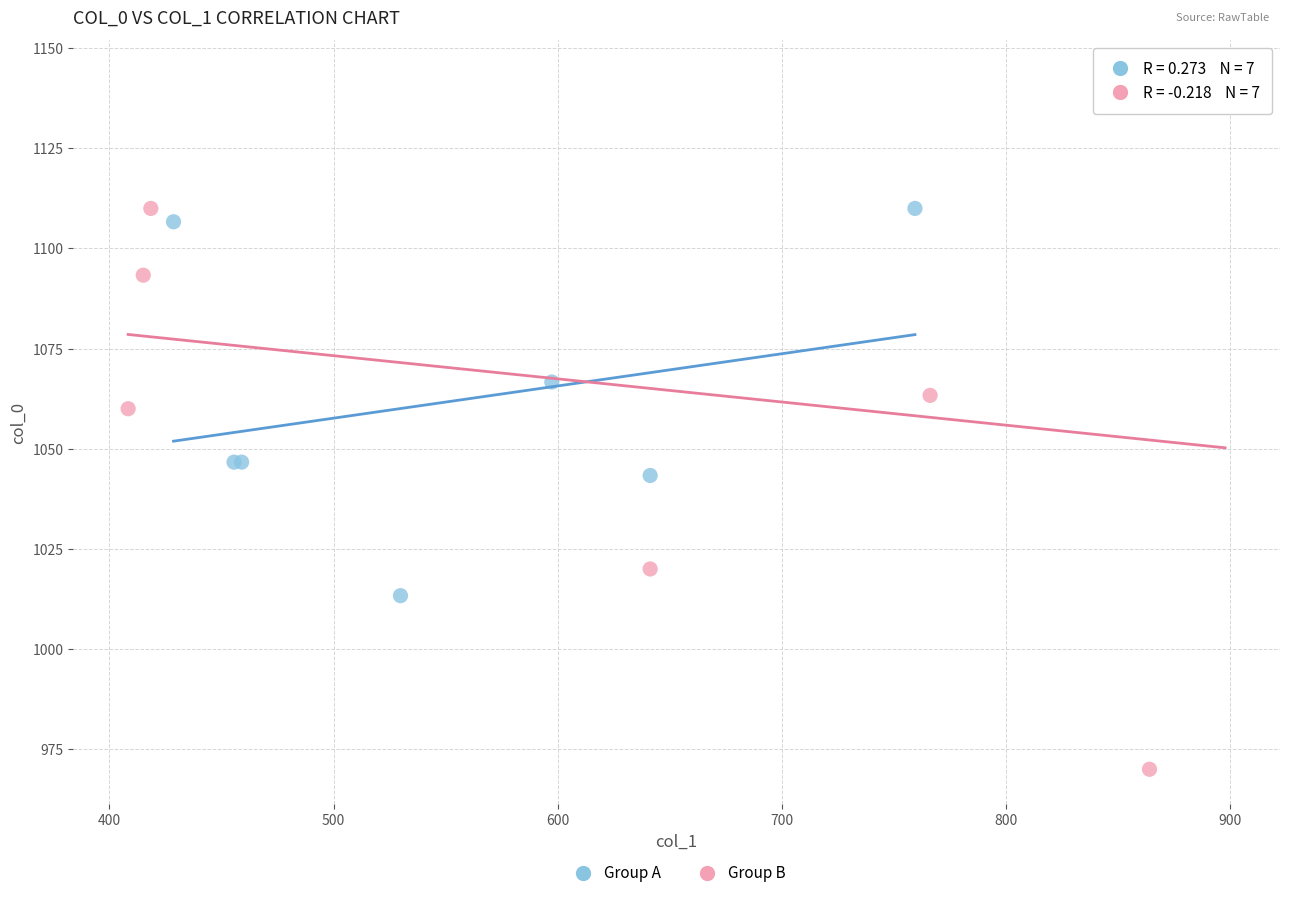

Which series contains the highest Y value?

Group B